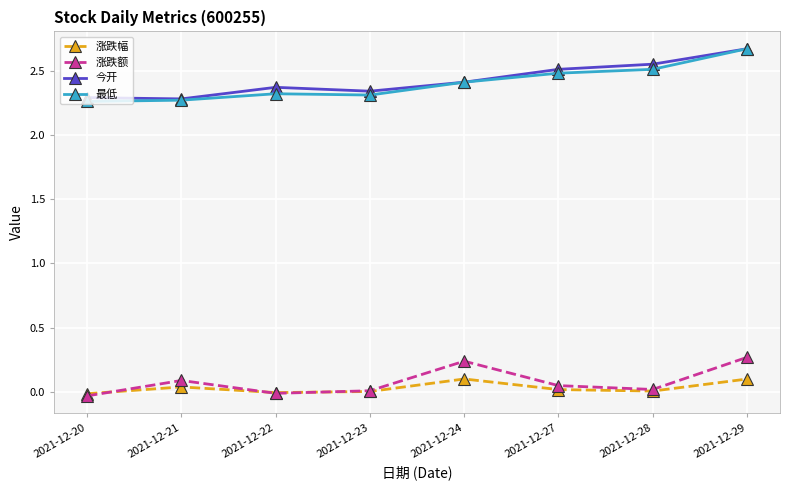

Which series changed the most between 2021-12-20 and 2021-12-29?

最低